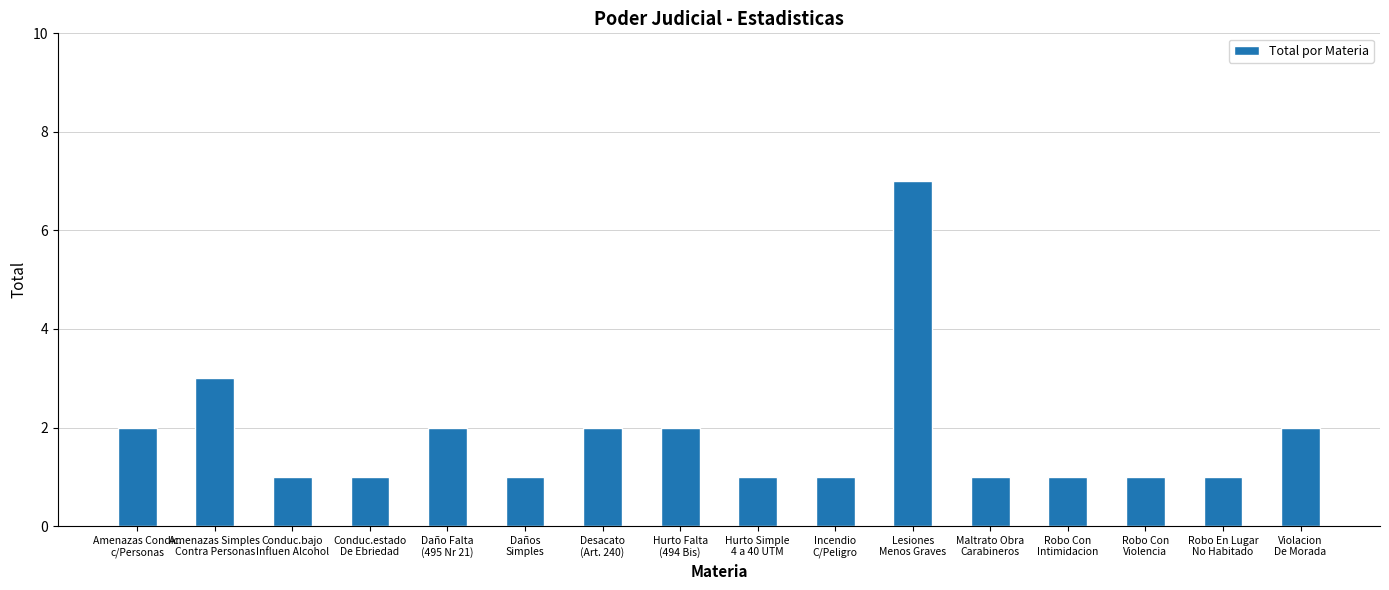

Approximately how many times larger is the value at Maltrato Obra
Carabineros compared to Daño Falta
(495 Nr 21)?

0.5